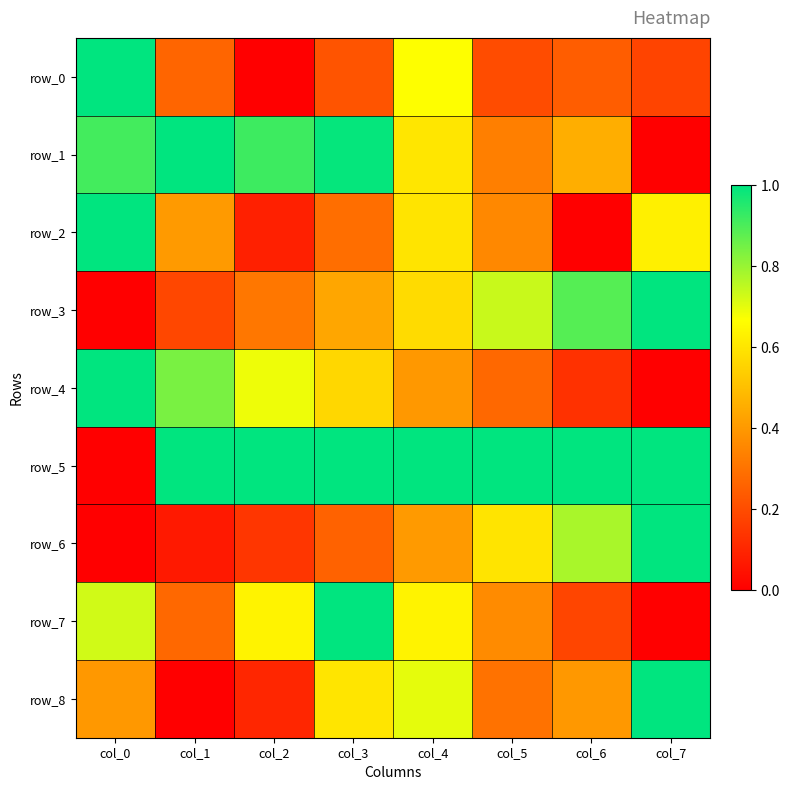

How many series are shown in this chart?

9